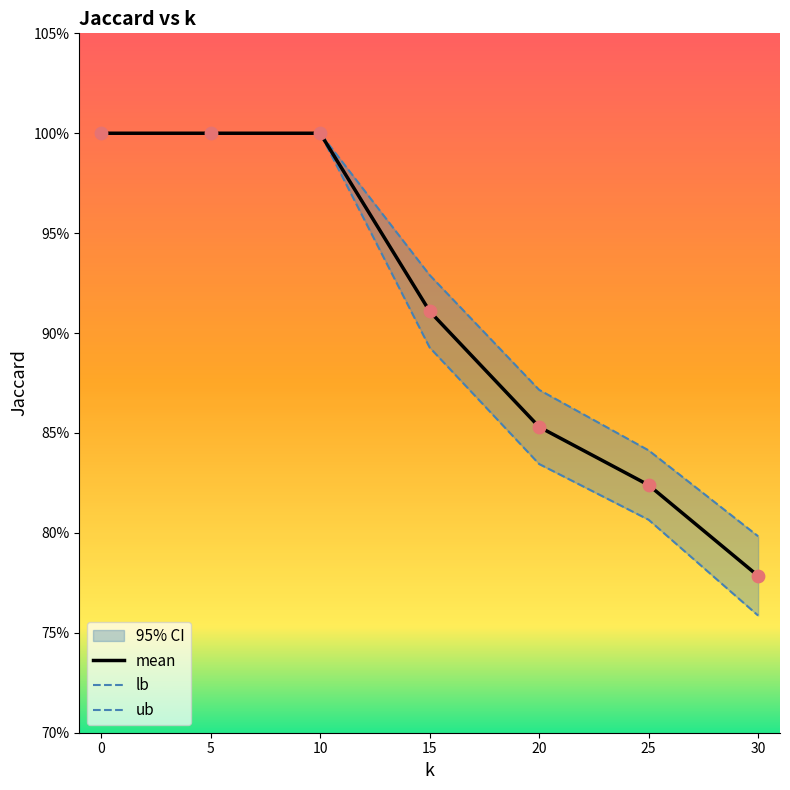

What is the total value across all series at 30?

2.3